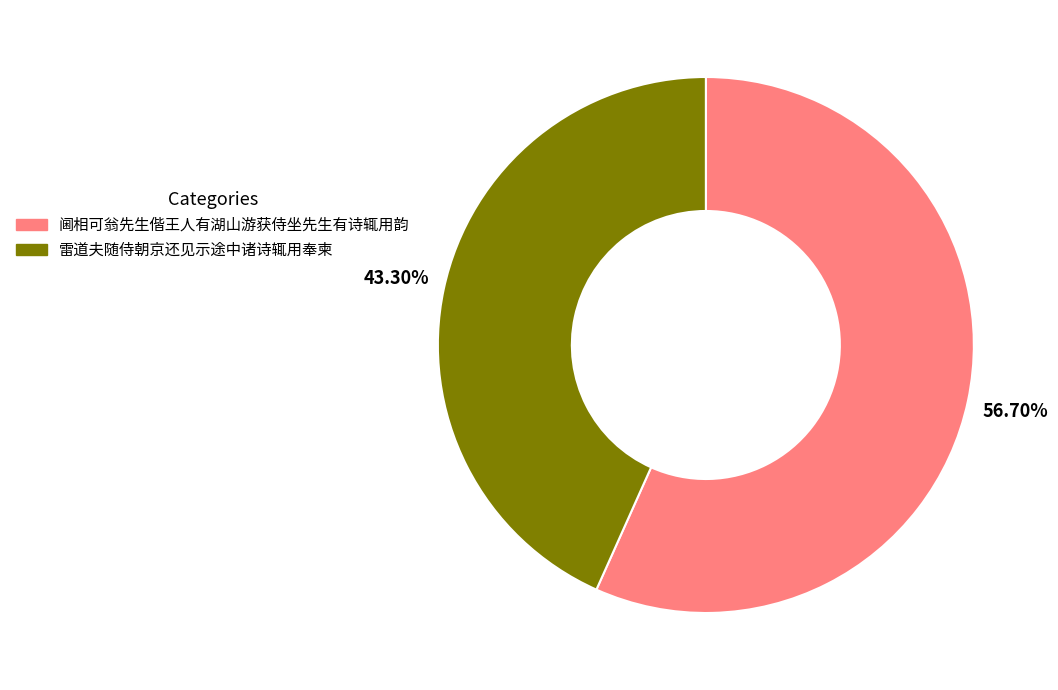

The 雷道夫随侍朝京还见示途中诸诗辄用奉柬 slice represents 43% of the pie. True or false?

True